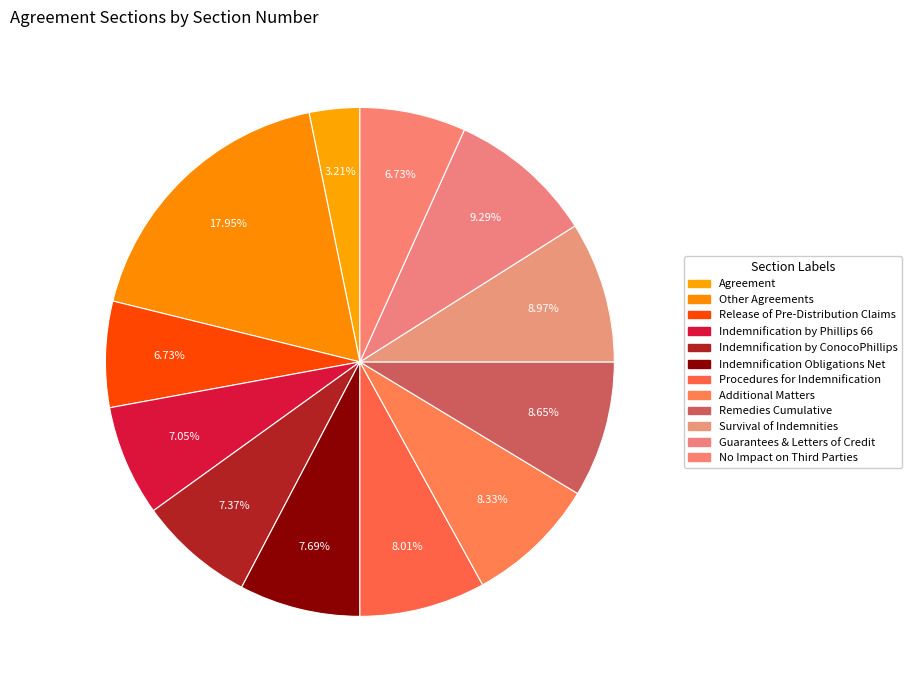

How many segments does this pie chart have?

12